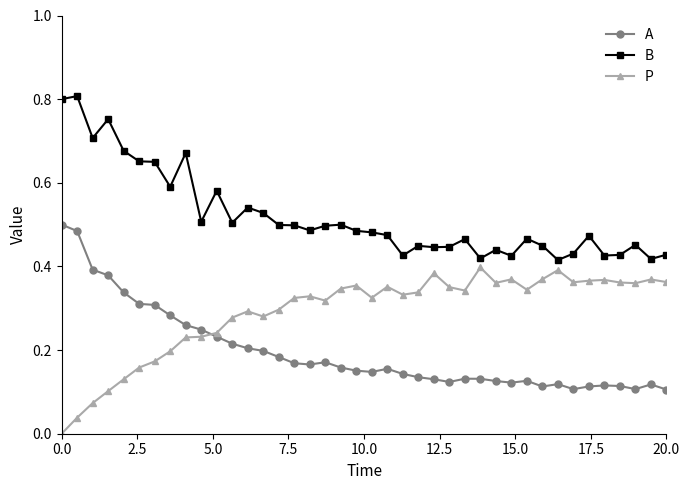

Rank the series by their average value, from lowest to highest.

A, P, B